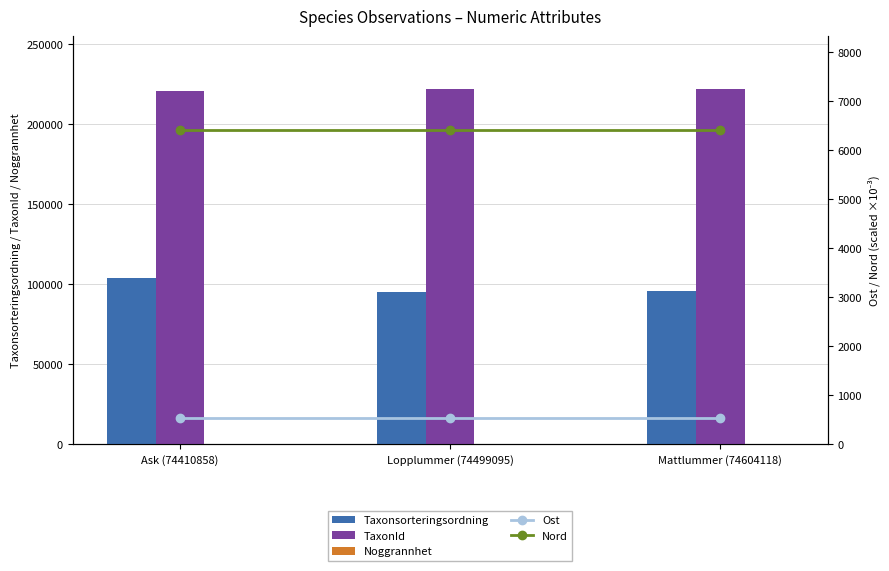

Reading right to left, transcribe all the data shown in this chart.

Taxonsorteringsordning: Mattlummer (74604118)=95522.0	Lopplummer (74499095)=95511.0	Ask (74410858)=103813.0
TaxonId: Mattlummer (74604118)=221946.0	Lopplummer (74499095)=221944.0	Ask (74410858)=220785.0
Noggrannhet: Mattlummer (74604118)=50.0	Lopplummer (74499095)=50.0	Ask (74410858)=50.0
Ost: Mattlummer (74604118)=538.9	Lopplummer (74499095)=538.9	Ask (74410858)=538.9
Nord: Mattlummer (74604118)=6409.5	Lopplummer (74499095)=6409.5	Ask (74410858)=6409.5